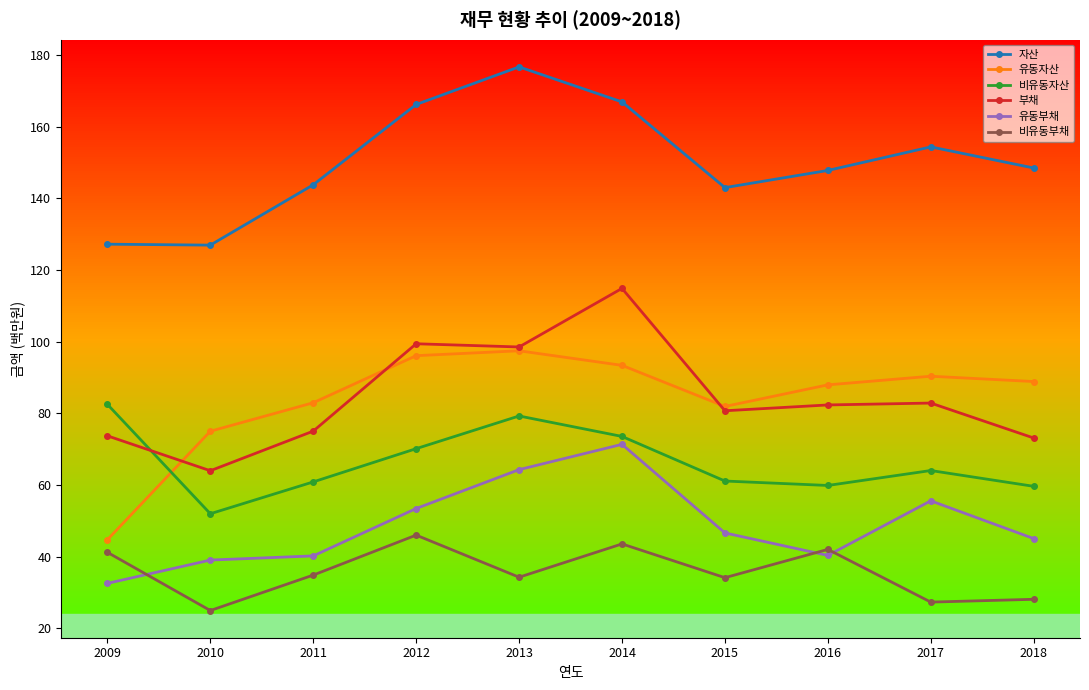

Which series changed the most between 2017 and 2018?

유동부채